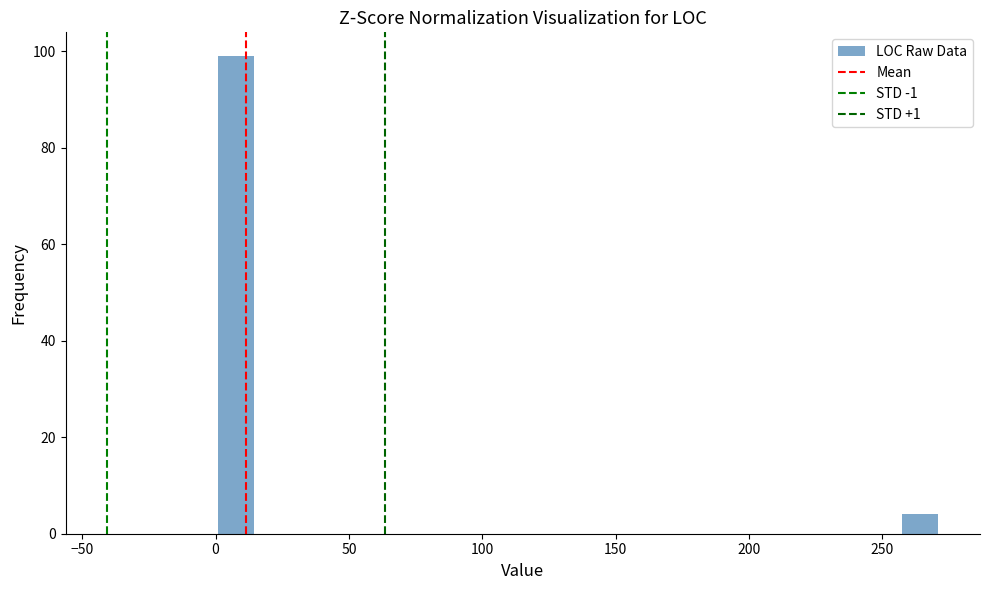

Read against the x-axis, roughly where is the centre of the tallest bar?

10